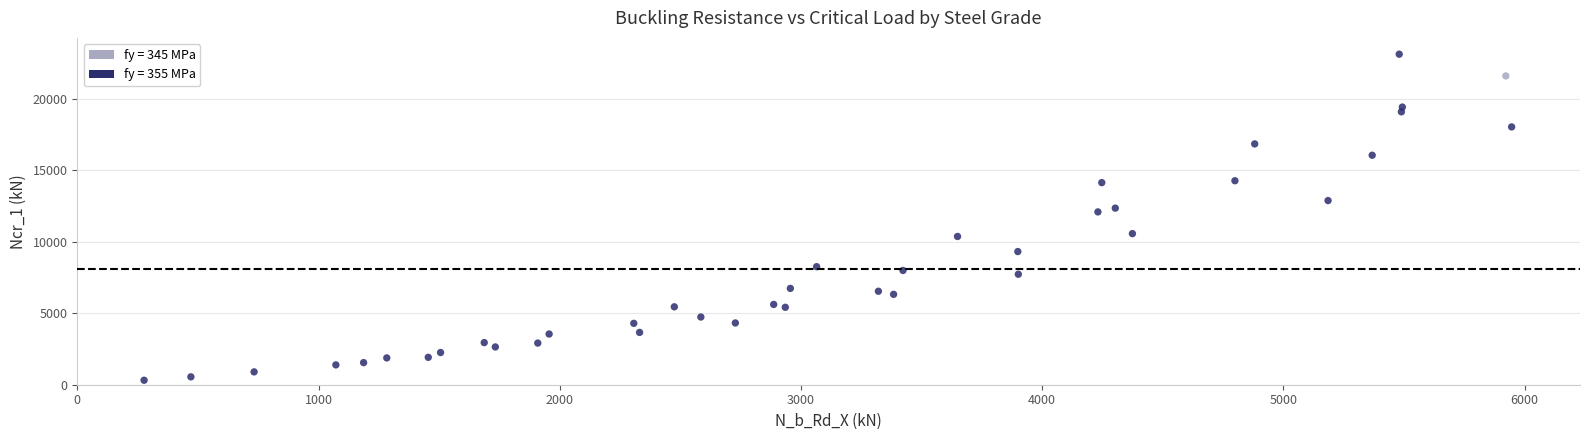

What Y value in the scatter plot is closest to 11722?

12095